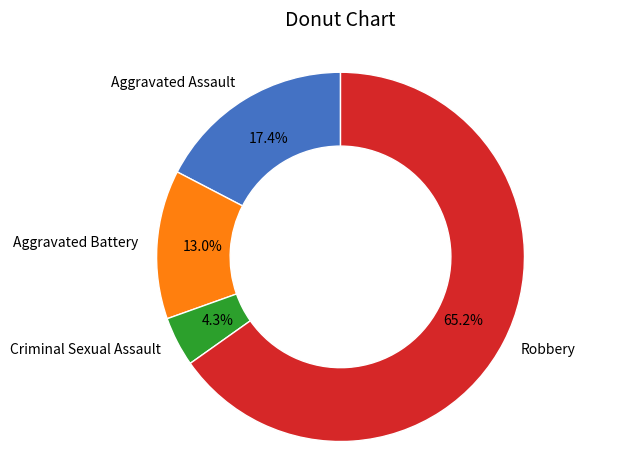

To the nearest percent, what is the difference between the Aggravated Battery and Aggravated Assault slice percentages?

4%